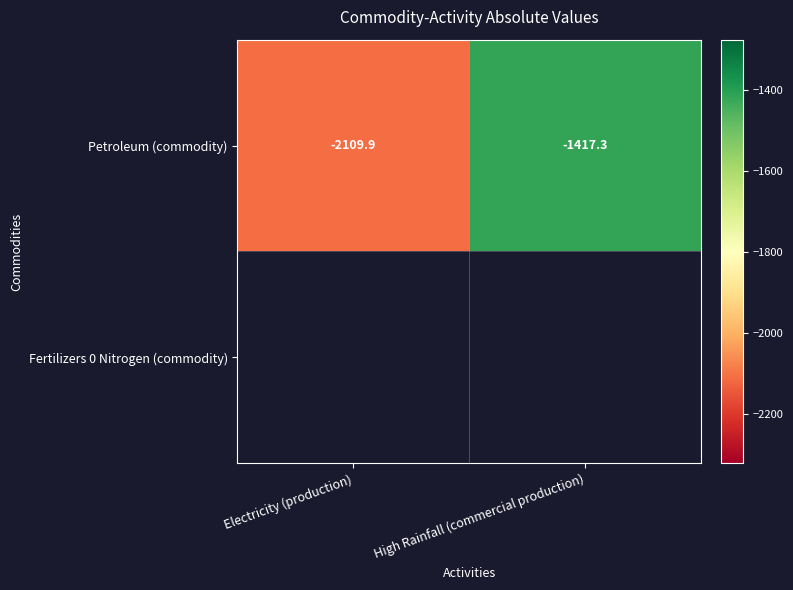

Reading left to right, list all the values displayed in this chart.

-2109.9	-1417.3